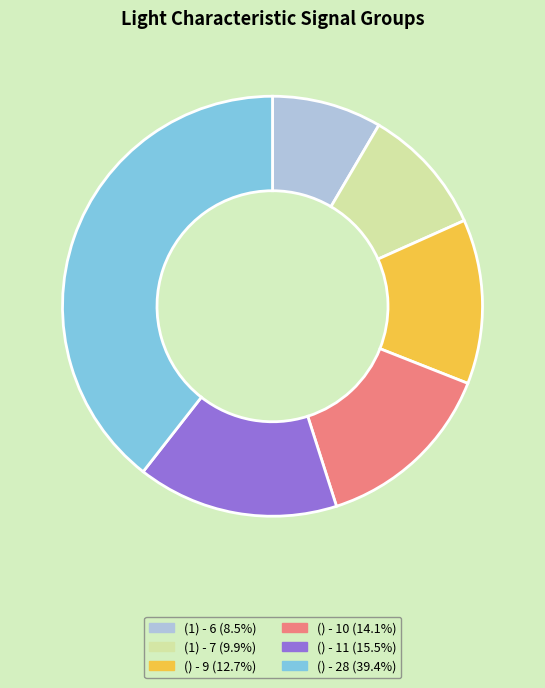

Does any single category account for the majority?

No